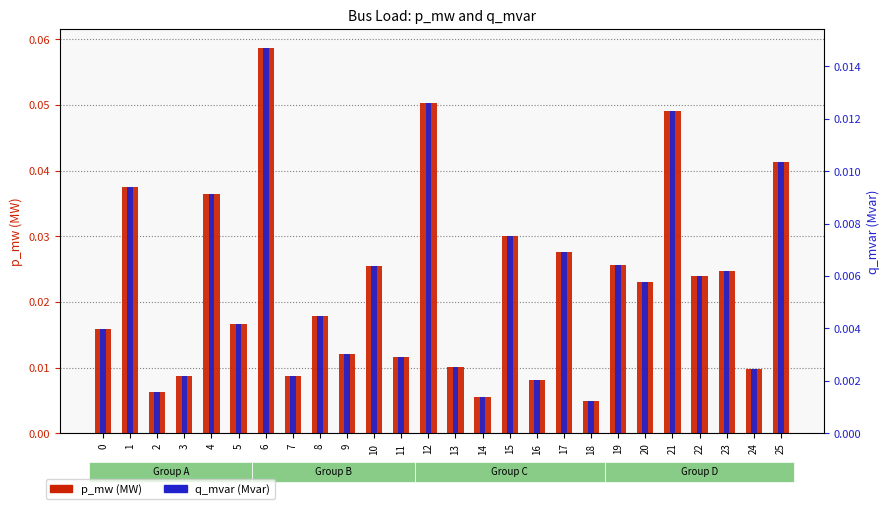

What is the difference between the maximum and minimum values in the p_mw (MW) series?

0.1